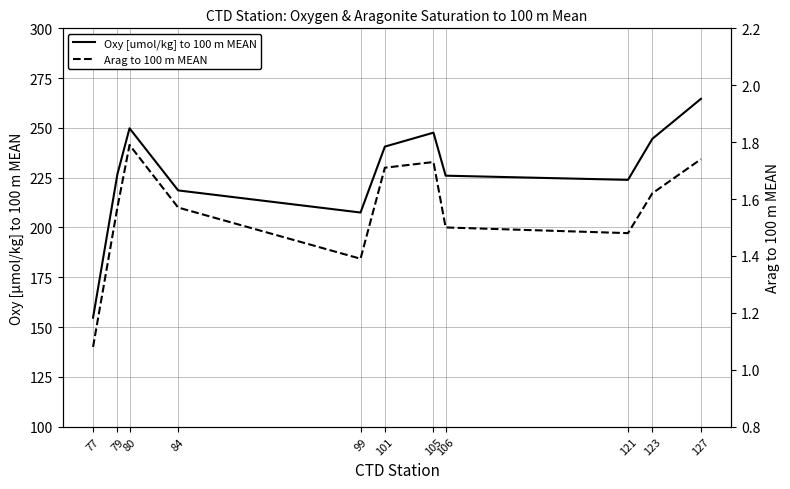

The value of Oxy [umol/kg] to 100 m MEAN at 84 is 218.6. True or false?

True